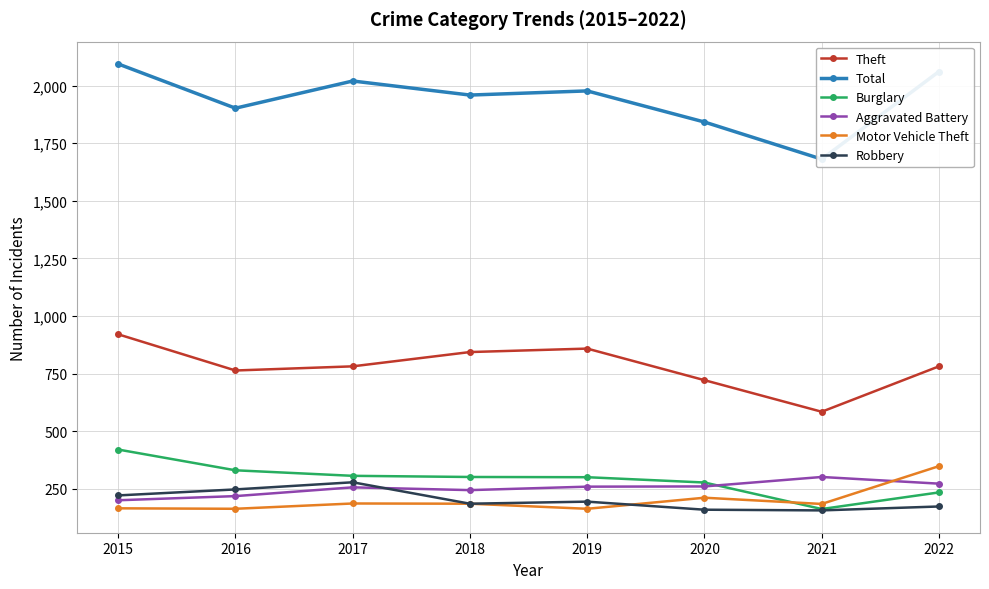

True or false: Motor Vehicle Theft has a value of 187 at 2017.

True